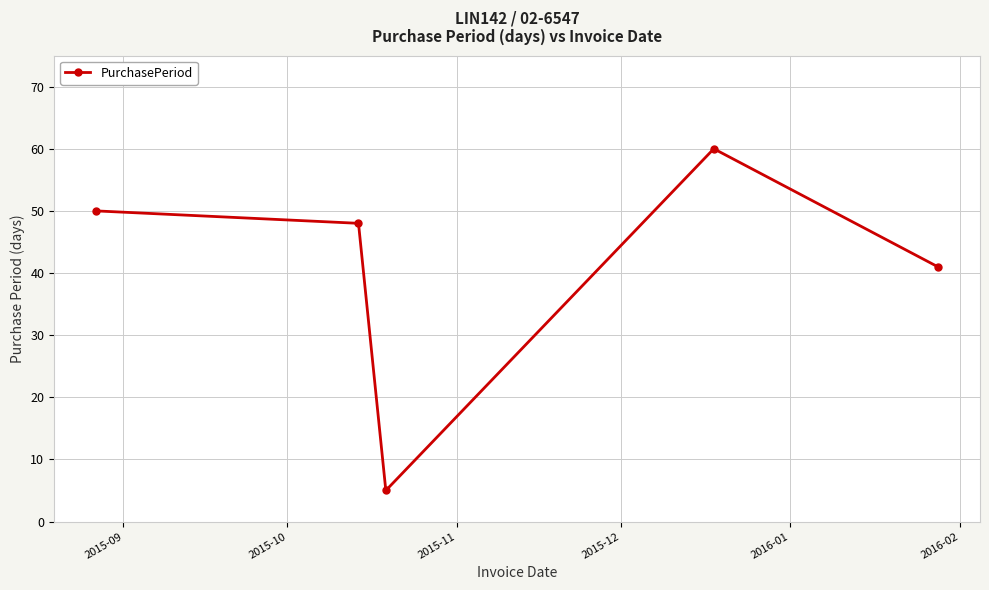

What is the smallest value displayed?

5